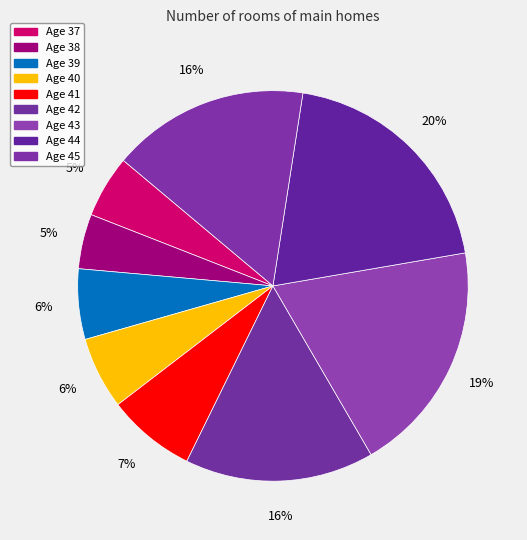

Count the number of slices in the pie.

9